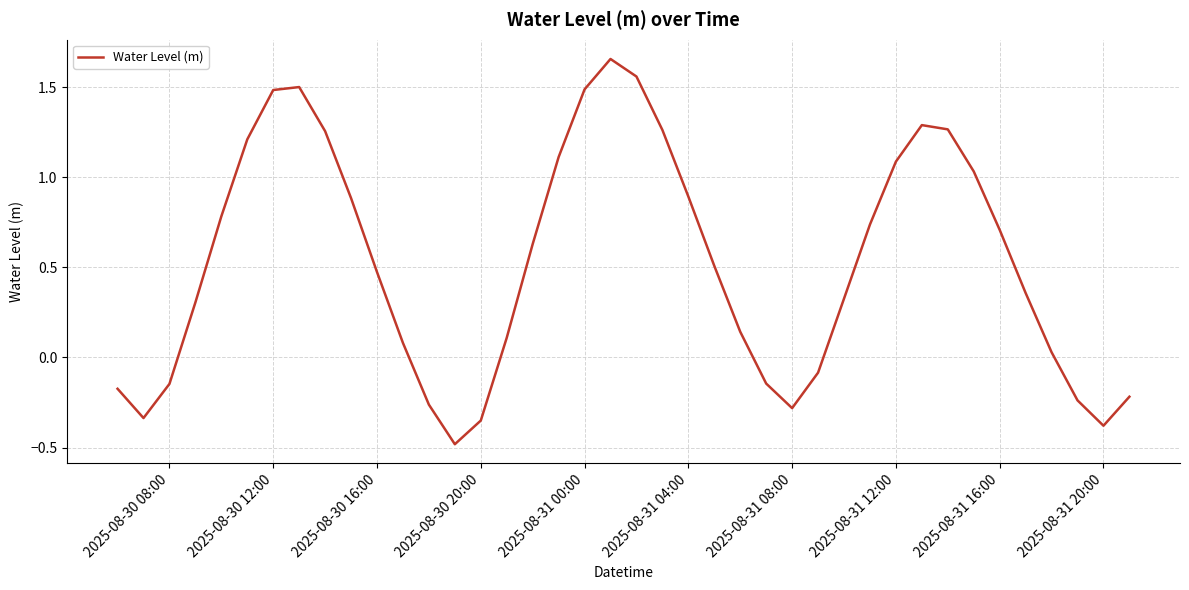

What is the difference between the maximum and minimum values?

2.1